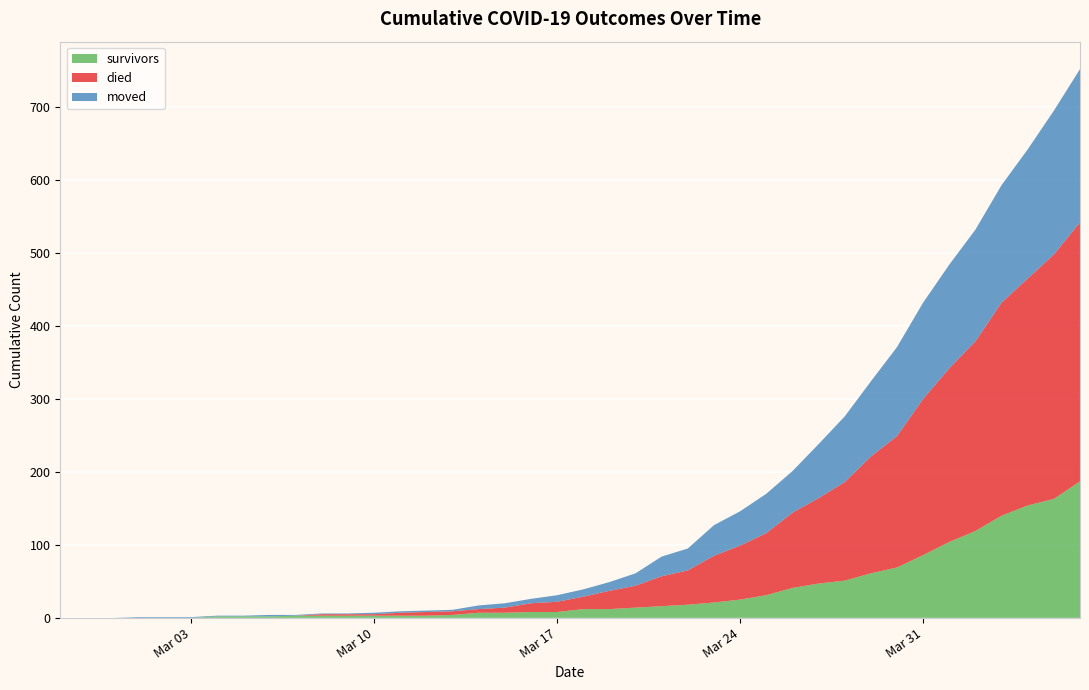

Reading left to right, transcribe all the data shown in this chart.

survivors: 0	0	0	0	0	0	2	2	2	3	3	3	3	3	3	4	7	7	8	8	12	12	14	16	18	21	25	31	41	47	51	61	69	86	104	119	140	154	163	187
died: 0	0	0	0	0	0	0	0	0	0	2	2	2	4	5	5	5	7	12	14	17	25	30	41	47	64	74	85	103	117	135	160	180	214	238	260	292	311	335	355
moved: 0	0	0	1	1	1	1	1	2	1	1	1	2	2	2	2	5	6	6	9	10	12	17	27	30	42	47	54	57	74	90	103	122	132	142	153	161	177	197	210